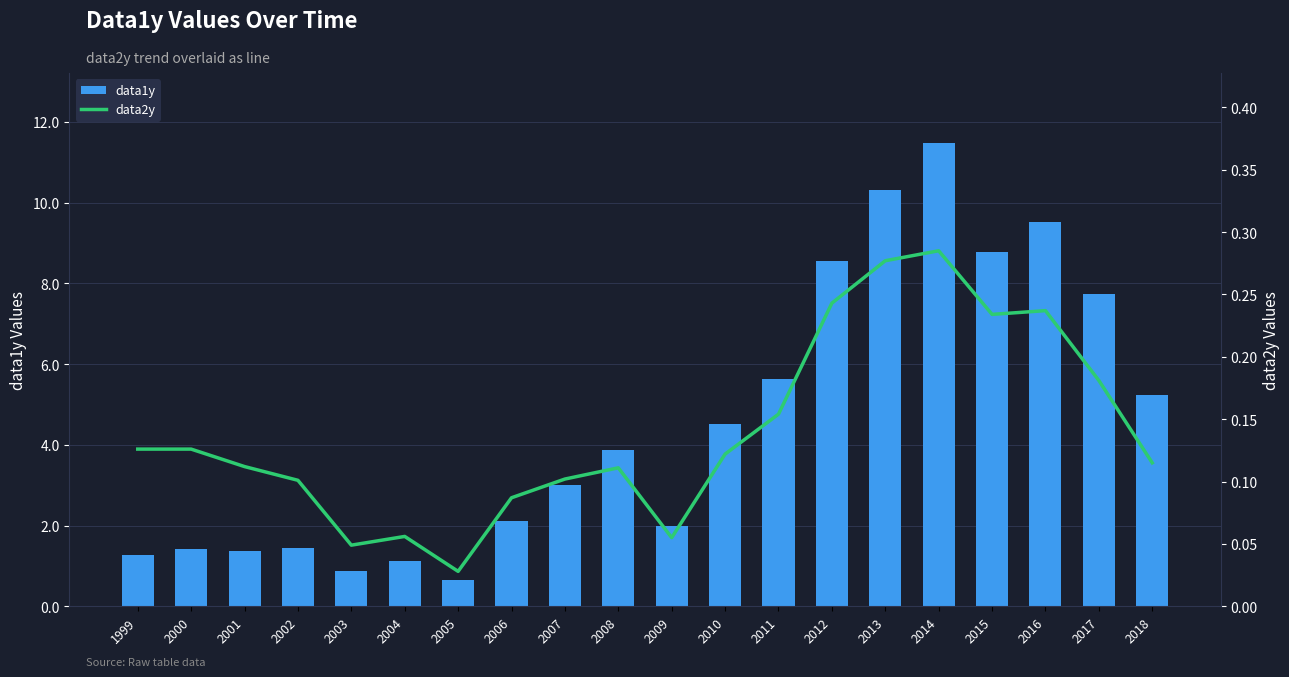

Reading left to right, extract all data points from this chart.

data1y: 1.3	1.4	1.4	1.4	0.9	1.1	0.6	2.1	3.0	3.9	2.0	4.5	5.6	8.6	10.3	11.5	8.8	9.5	7.8	5.2
data2y: 0.1	0.1	0.1	0.1	0.0	0.1	0.0	0.1	0.1	0.1	0.1	0.1	0.2	0.2	0.3	0.3	0.2	0.2	0.2	0.1